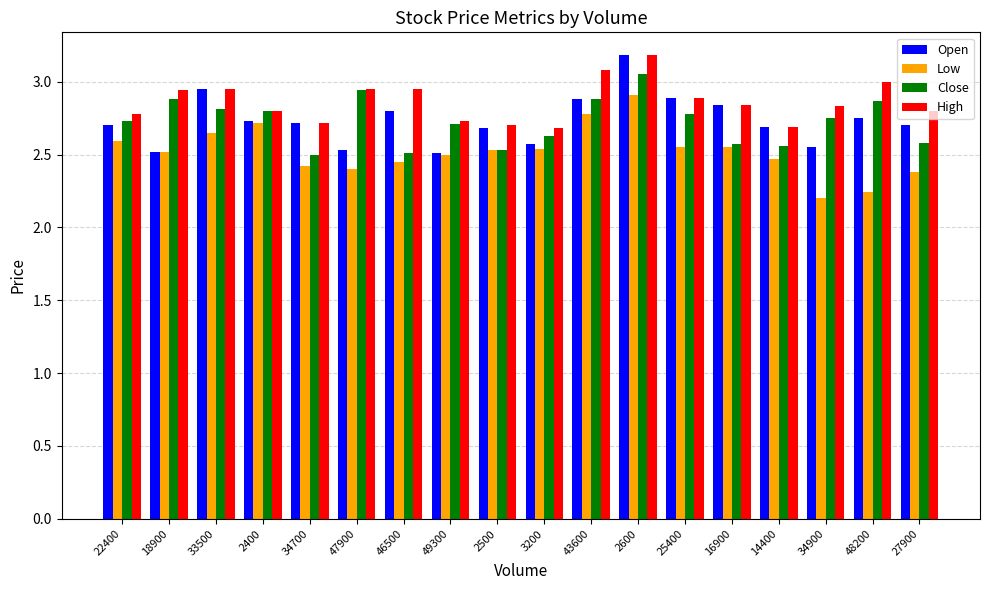

The Open series shows 2.8 at 46500. True or false?

True